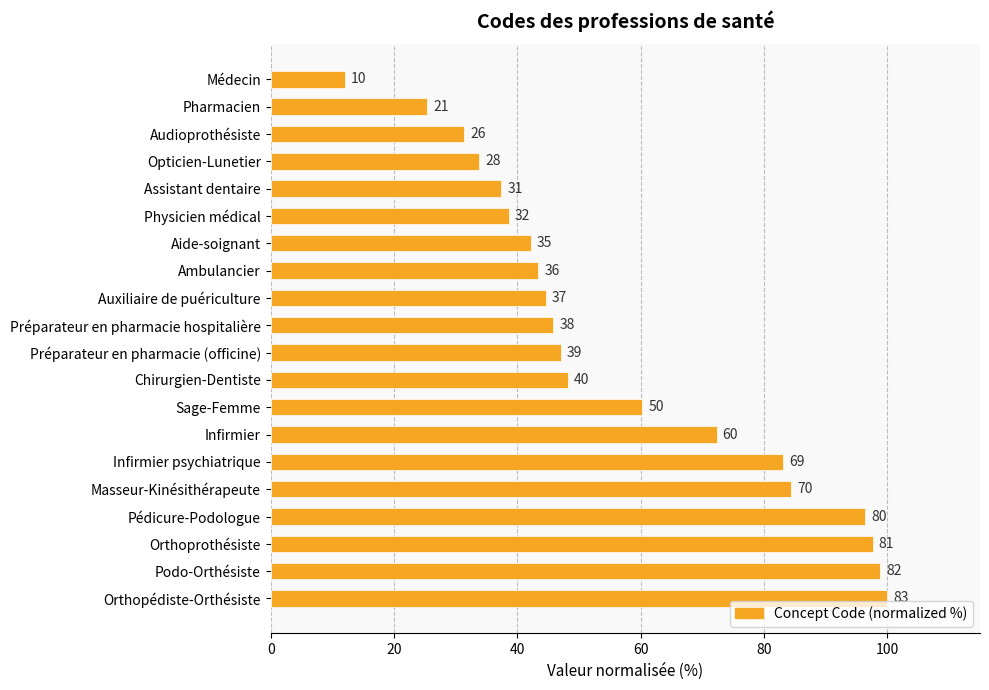

What is the difference between the maximum and second lowest values?

74.7